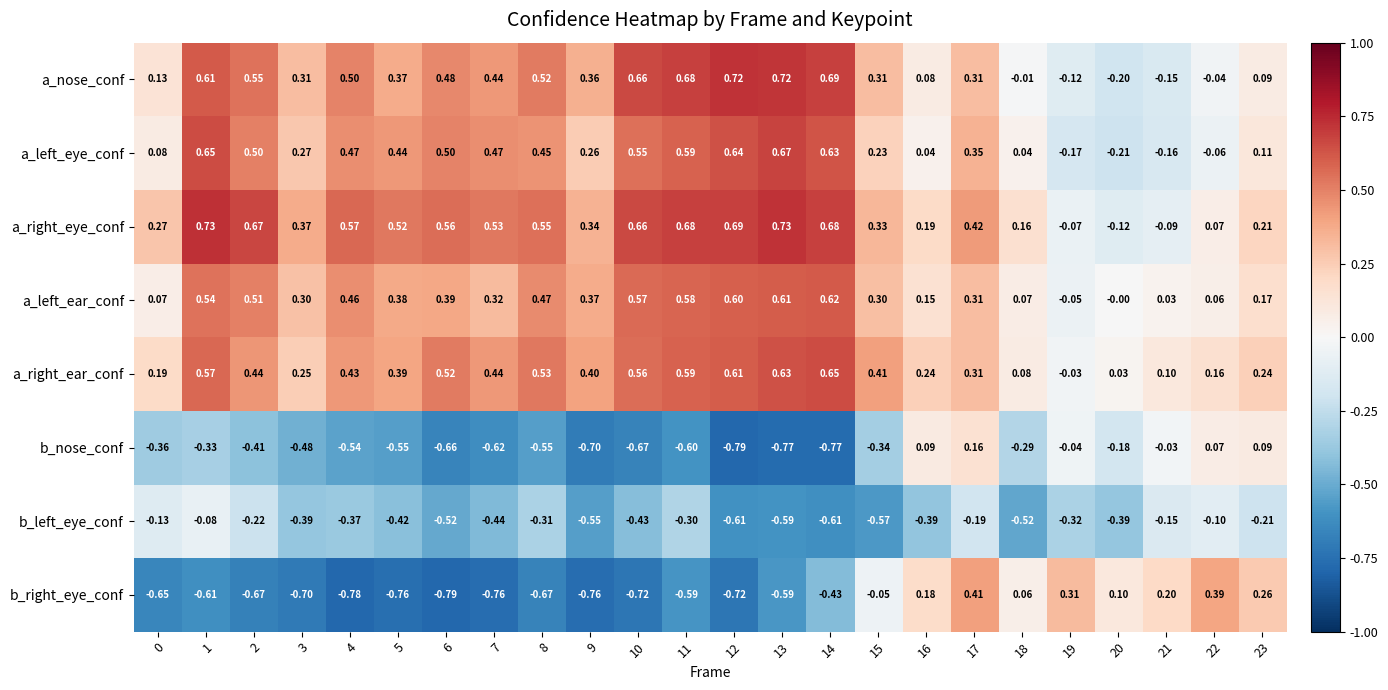

At 1, list the series in order from smallest to largest.

b_right_eye_conf, b_nose_conf, b_left_eye_conf, a_left_ear_conf, a_right_ear_conf, a_nose_conf, a_left_eye_conf, a_right_eye_conf